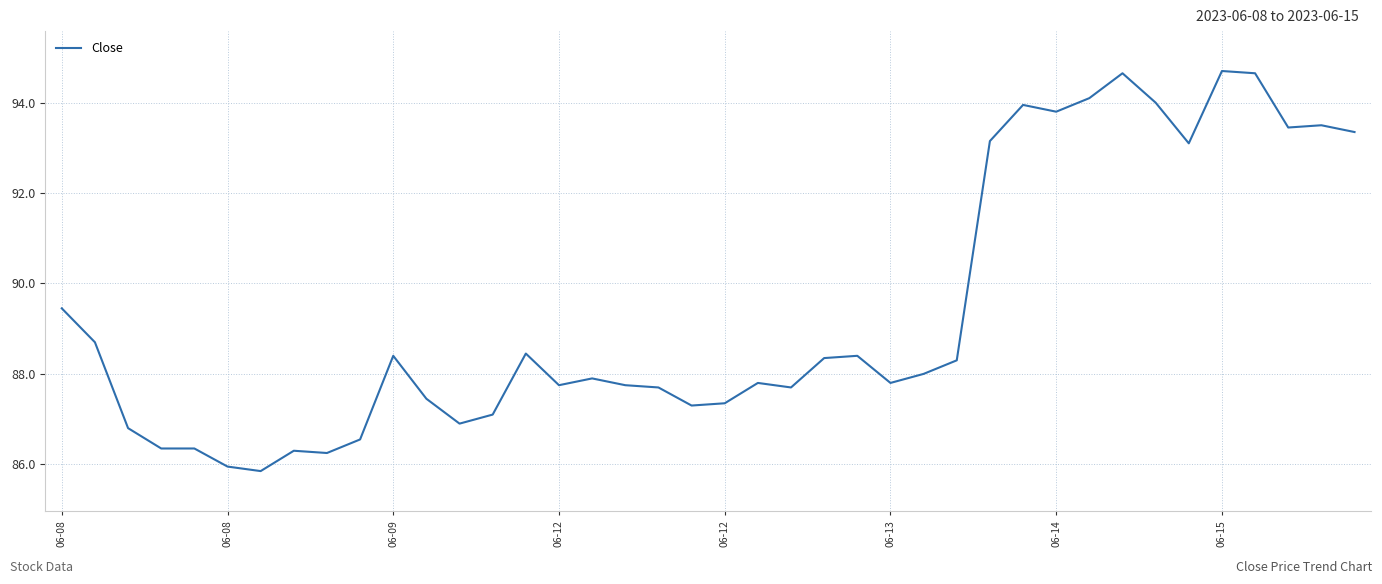

What is the maximum value shown in the chart?

94.7